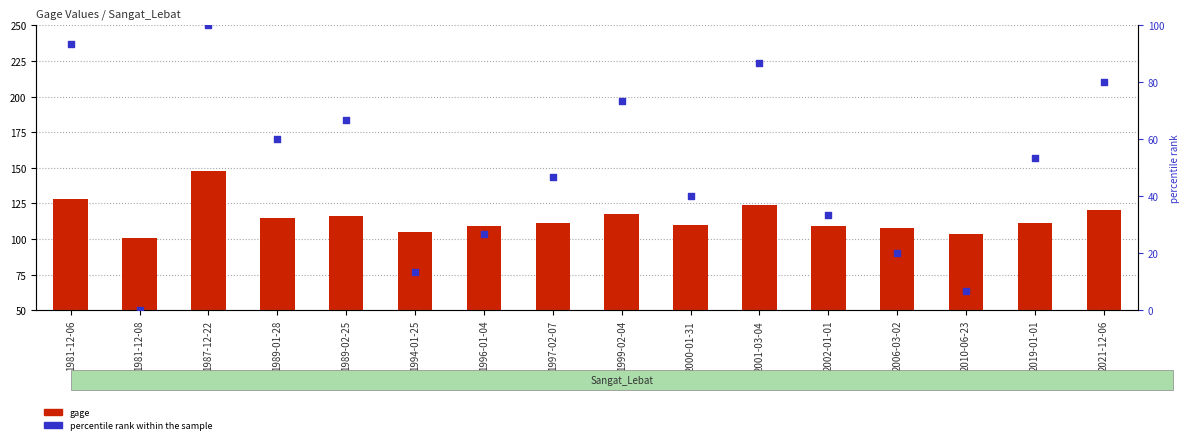

Which series has the largest Y range (max minus min)?

percentile rank within the sample